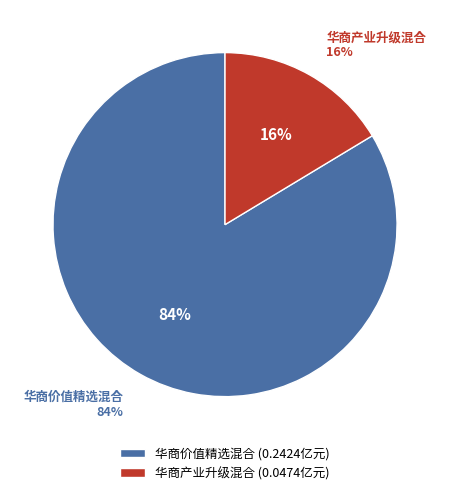

Which has a higher value, 华商产业升级混合 or 华商价值精选混合?

华商价值精选混合